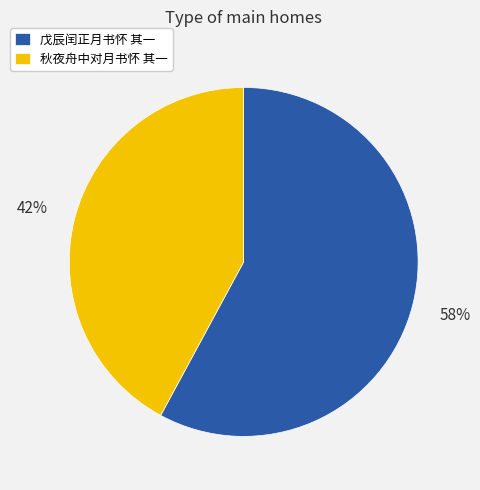

Rank the categories by value from highest to lowest.

戊辰闰正月书怀 其一, 秋夜舟中对月书怀 其一